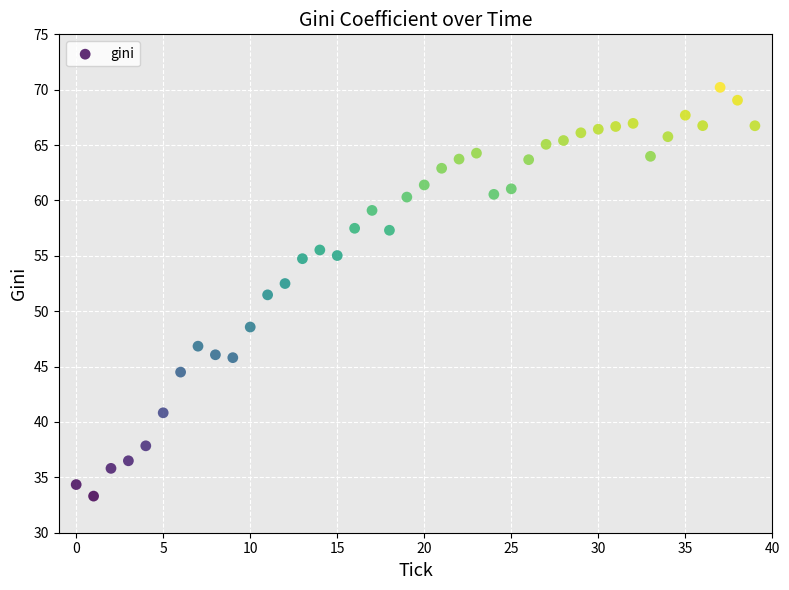

What Y value in the scatter plot is closest to 51?

51.5